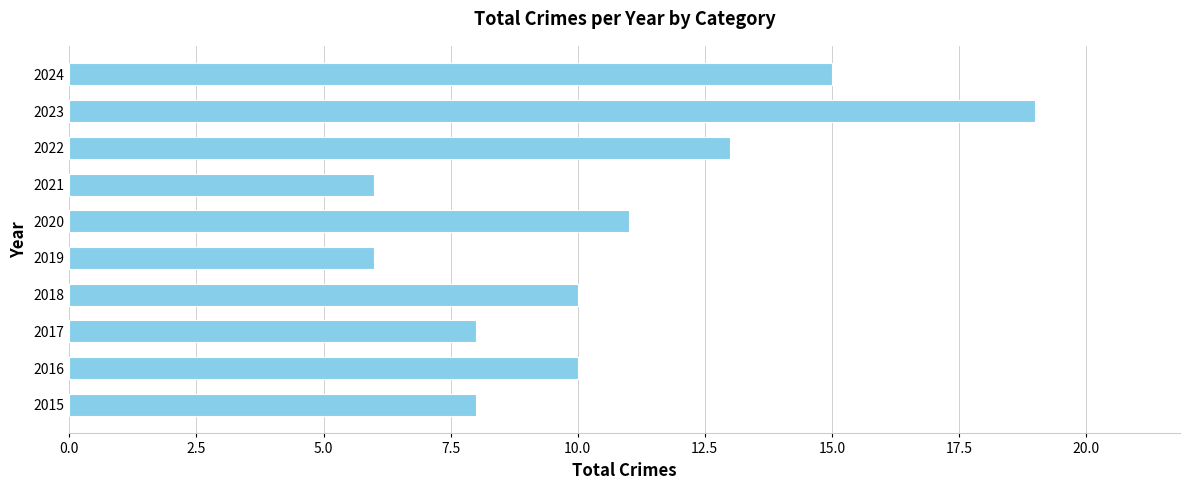

Between 2024 and 2016, which is larger?

2024